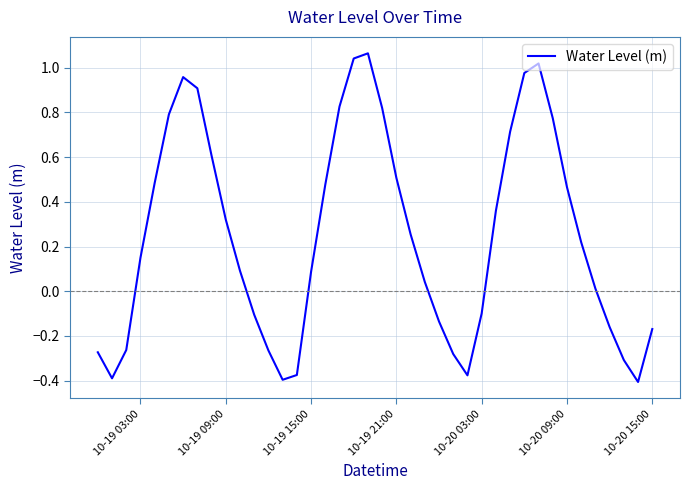

What is the difference between the maximum and minimum values?

1.5